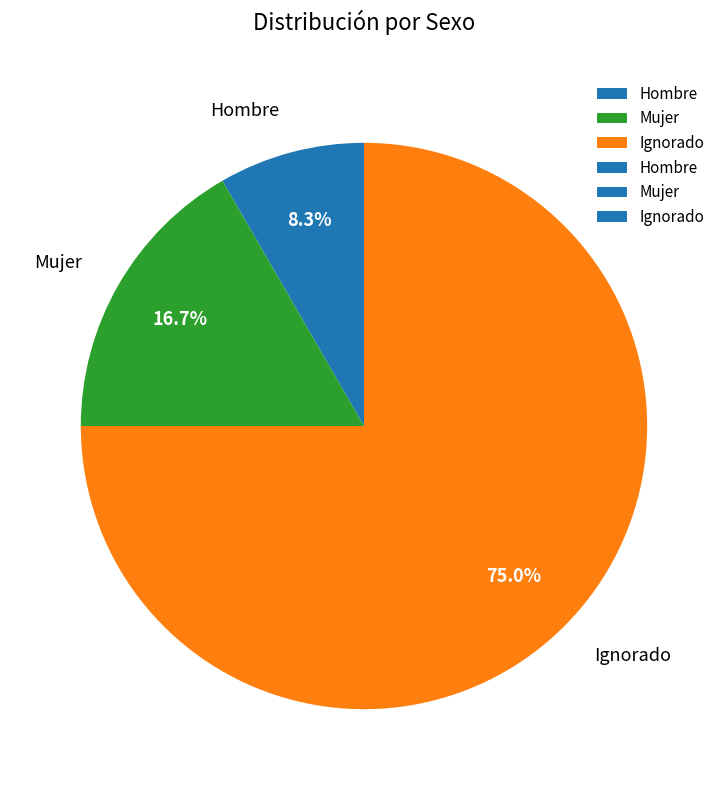

Is it true that Ignorado is 89% of the pie?

False